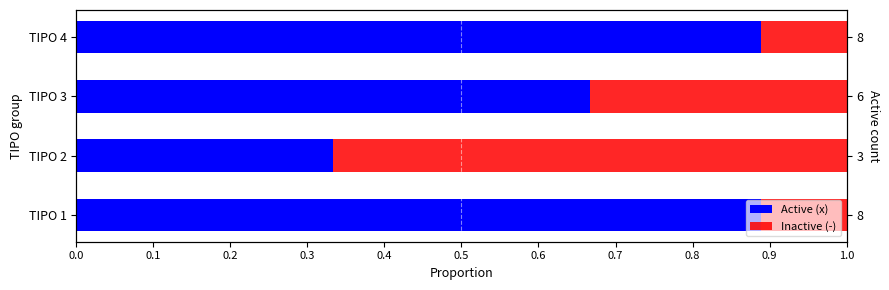

What is the average value of the Active (x) series?

0.7